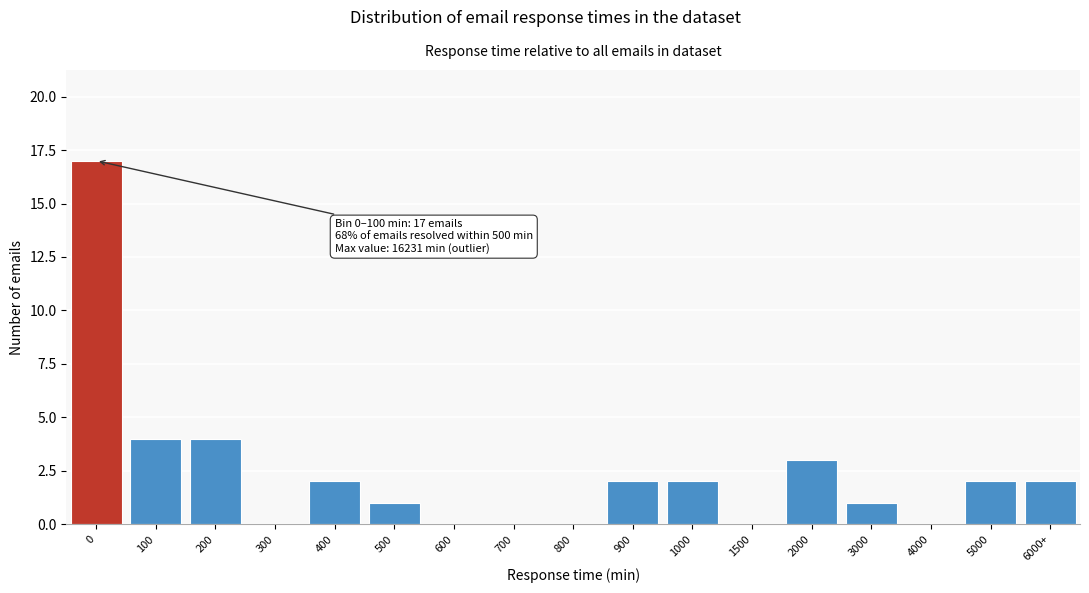

Reading left to right, what are all the values shown in this chart?

0=17	100=4	200=4	300=0	400=2	500=1	600=0	700=0	800=0	900=2	1000=2	1500=0	2000=3	3000=1	4000=0	5000=2	6000+=2